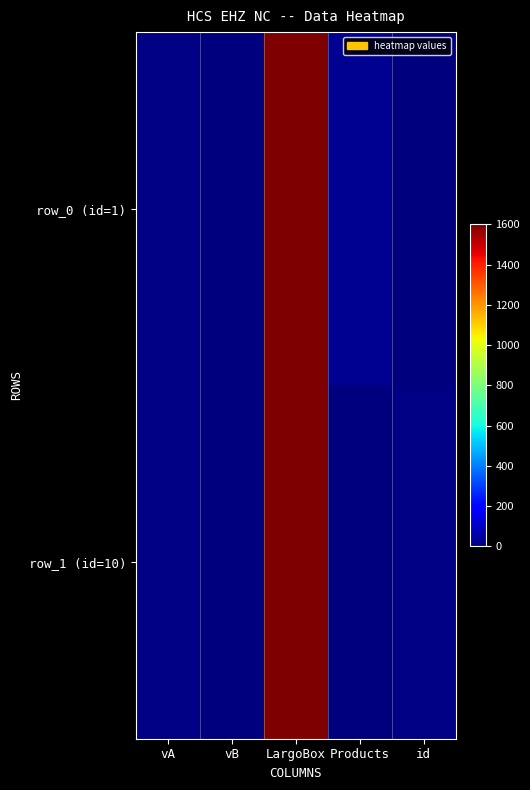

What is the total value across all series at id?

11